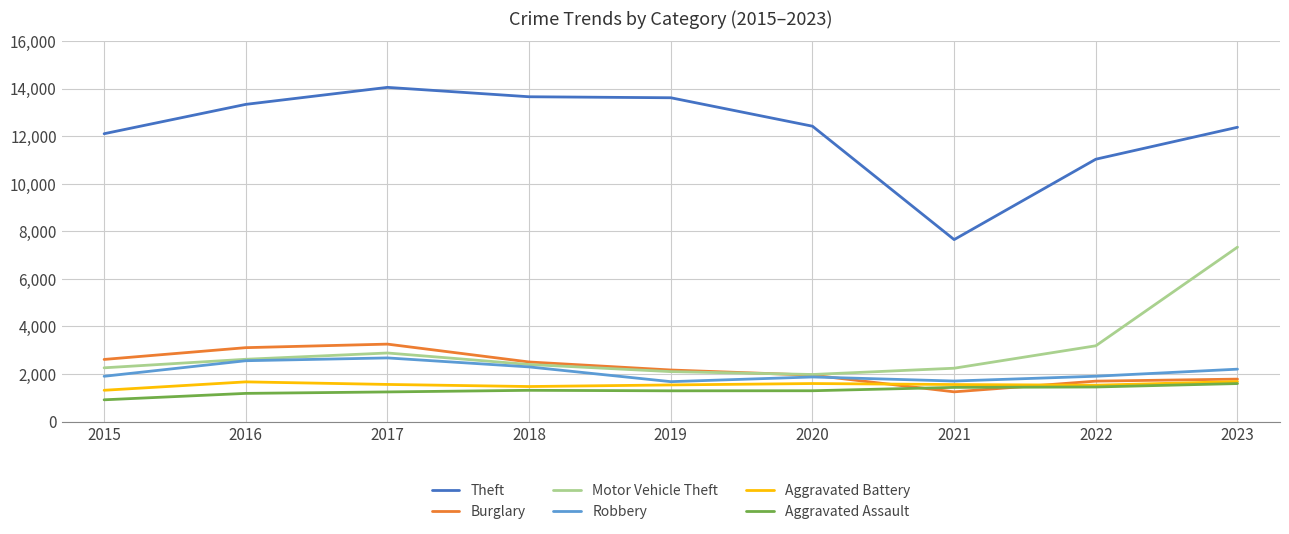

What is the spread (max minus min) of values at 2015?

11186